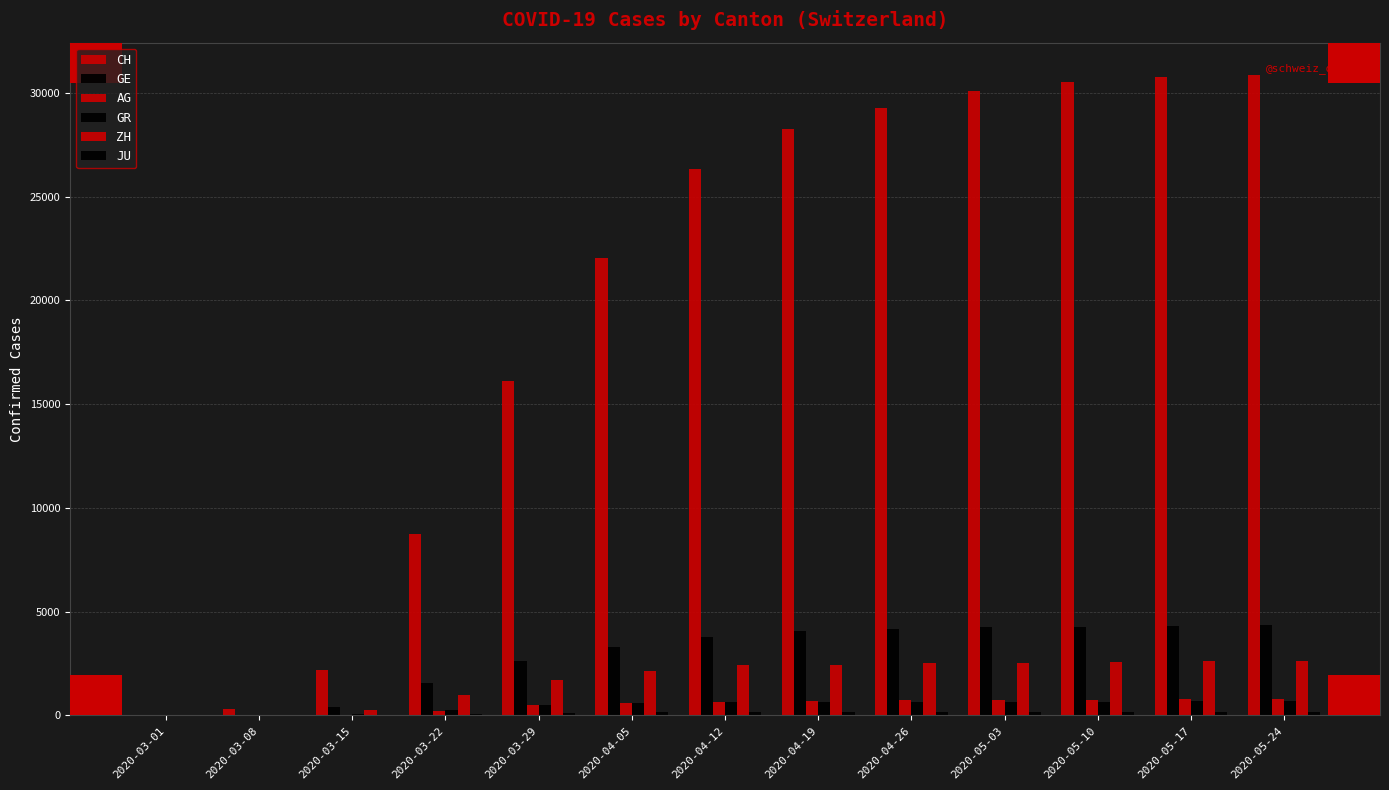

Reading left to right, what are all the values shown in this chart?

CH: 2020-03-01=37	2020-03-08=324	2020-03-15=2211	2020-03-22=8736	2020-03-29=16094	2020-04-05=22056	2020-04-12=26336	2020-04-19=28268	2020-04-26=29264	2020-05-03=30060	2020-05-10=30509	2020-05-17=30746	2020-05-24=30869
GE: 2020-03-01=9	2020-03-08=44	2020-03-15=425	2020-03-22=1549	2020-03-29=2638	2020-04-05=3289	2020-04-12=3793	2020-04-19=4052	2020-04-26=4187	2020-05-03=4259	2020-05-10=4285	2020-05-17=4315	2020-05-24=4380
AG: 2020-03-01=4	2020-03-08=14	2020-03-15=43	2020-03-22=235	2020-03-29=485	2020-04-05=596	2020-04-12=673	2020-04-19=702	2020-04-26=731	2020-05-03=748	2020-05-10=760	2020-05-17=773	2020-05-24=784
GR: 2020-03-01=6	2020-03-08=18	2020-03-15=71	2020-03-22=284	2020-03-29=519	2020-04-05=592	2020-04-12=649	2020-04-19=657	2020-04-26=665	2020-05-03=669	2020-05-10=673	2020-05-17=678	2020-05-24=682
ZH: 2020-03-01=7	2020-03-08=40	2020-03-15=250	2020-03-22=978	2020-03-29=1722	2020-04-05=2125	2020-04-12=2417	2020-04-19=2450	2020-04-26=2520	2020-05-03=2551	2020-05-10=2578	2020-05-17=2604	2020-05-24=2621
JU: 2020-03-01=1	2020-03-08=5	2020-03-15=19	2020-03-22=61	2020-03-29=127	2020-04-05=145	2020-04-12=149	2020-04-19=154	2020-04-26=157	2020-05-03=159	2020-05-10=160	2020-05-17=161	2020-05-24=163